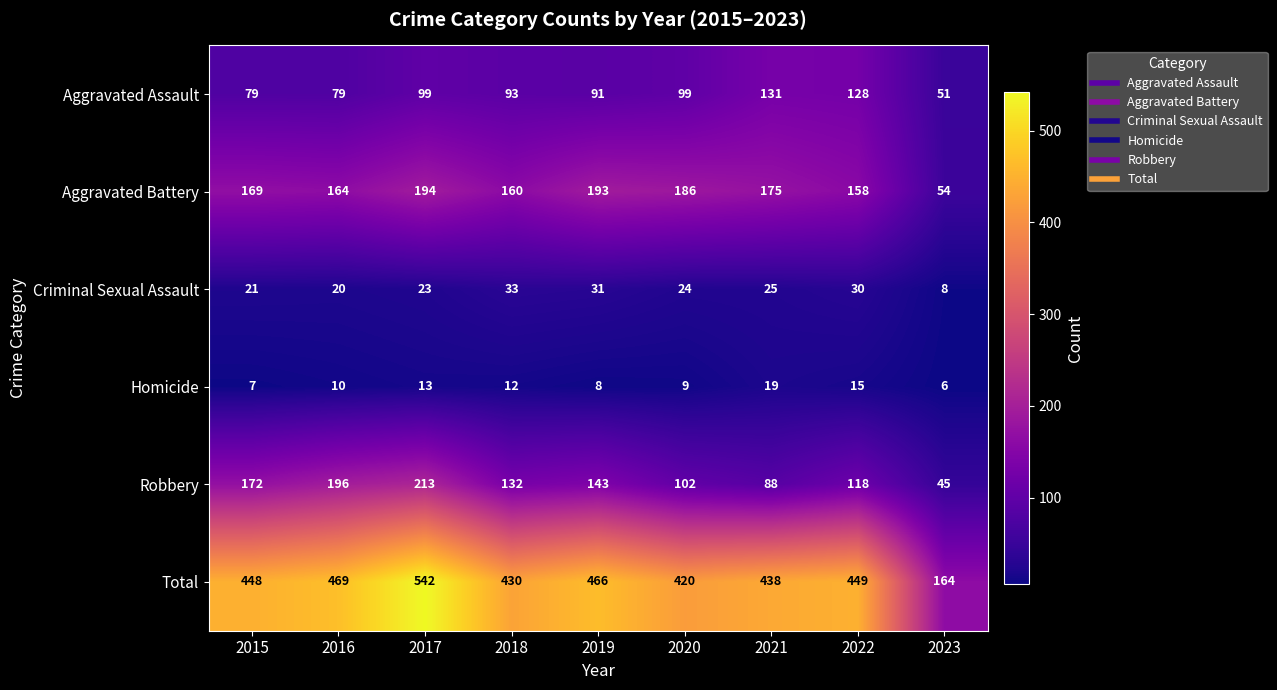

Rank the series by their maximum value, from lowest to highest.

Homicide, Criminal Sexual Assault, Aggravated Assault, Aggravated Battery, Robbery, Total